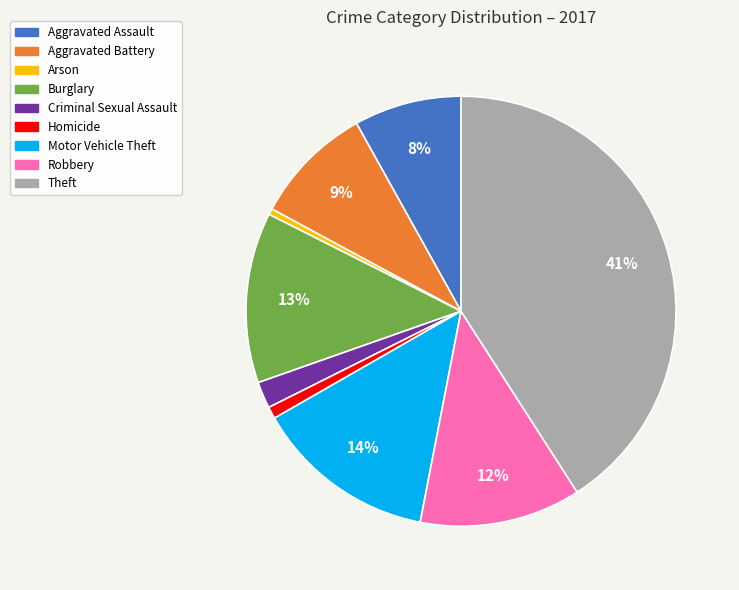

What is the largest slice in the pie chart?

Theft